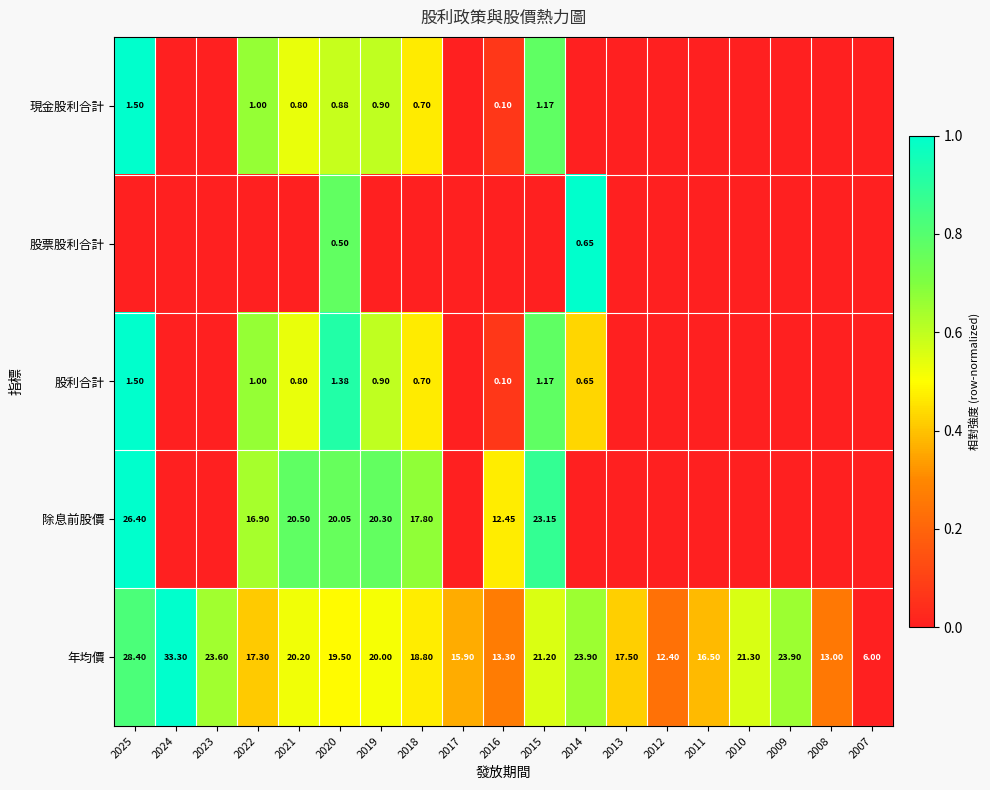

Which has a higher value, 2011 or 2019?

2019